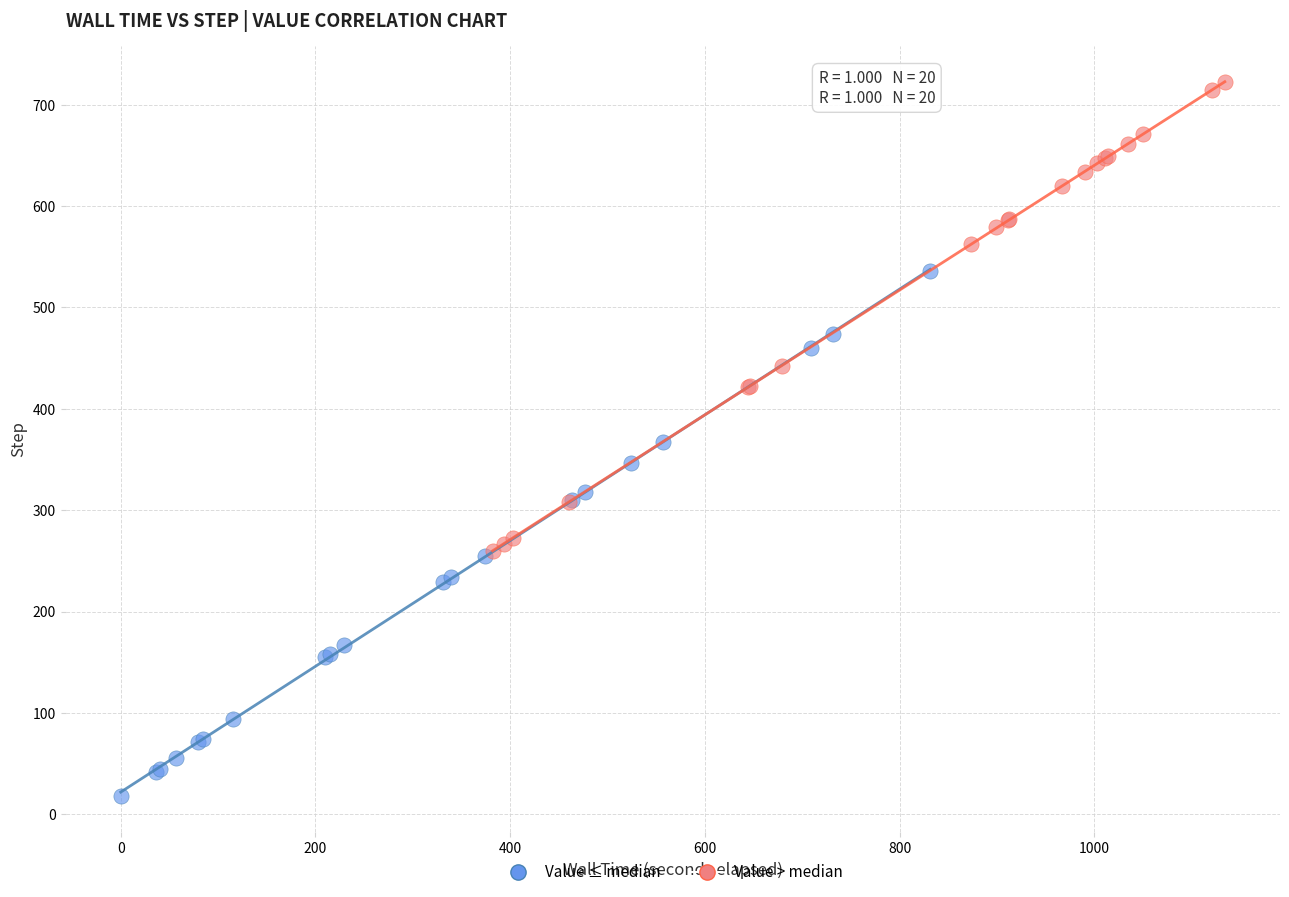

Which series has the widest spread of Y values?

Value ≤ median